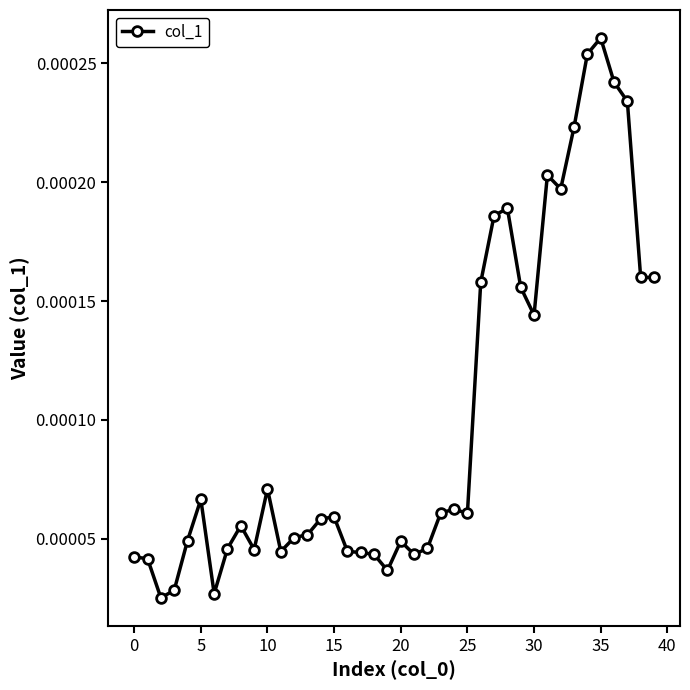

Count the values in the range 0 to 1.

40